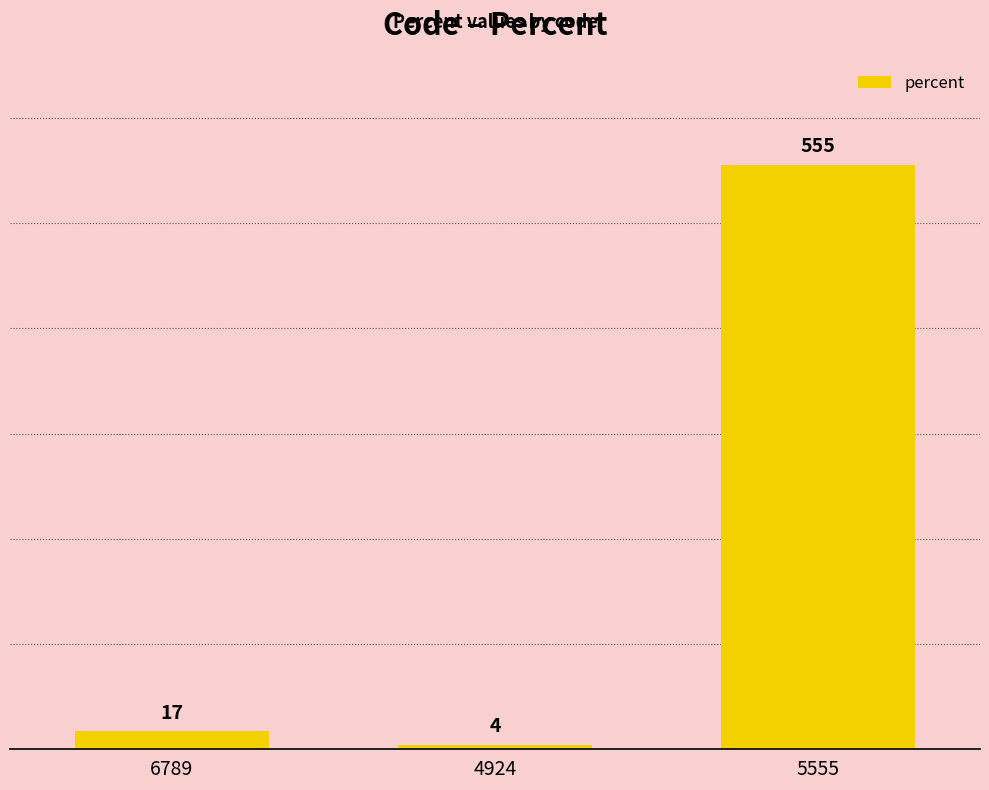

Which category has the lowest value across all series?

4924